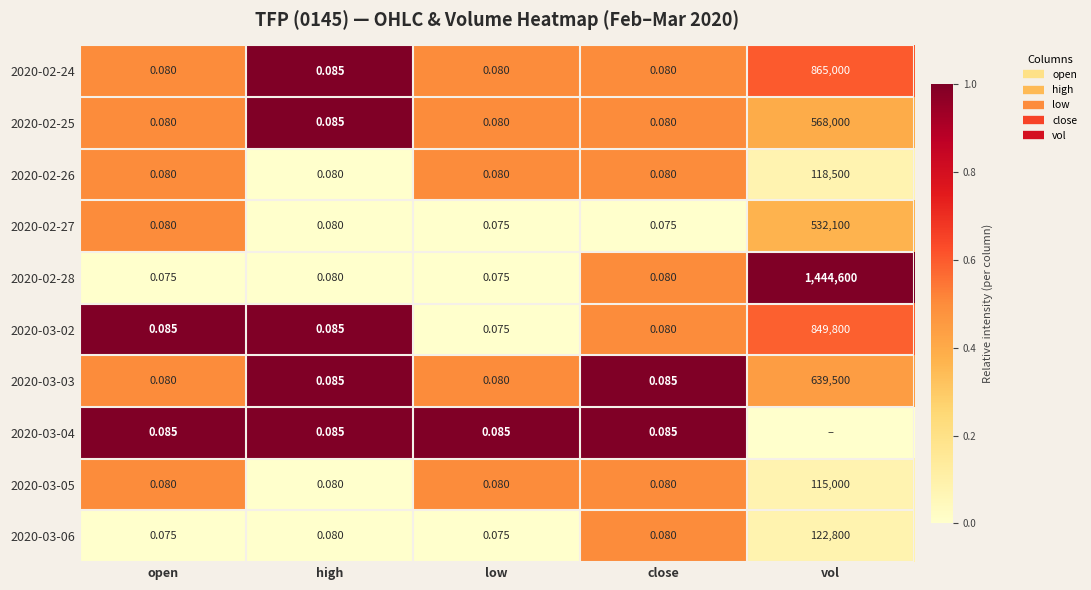

True or false: 2020-02-26 has a value of 0.9 at low.

False